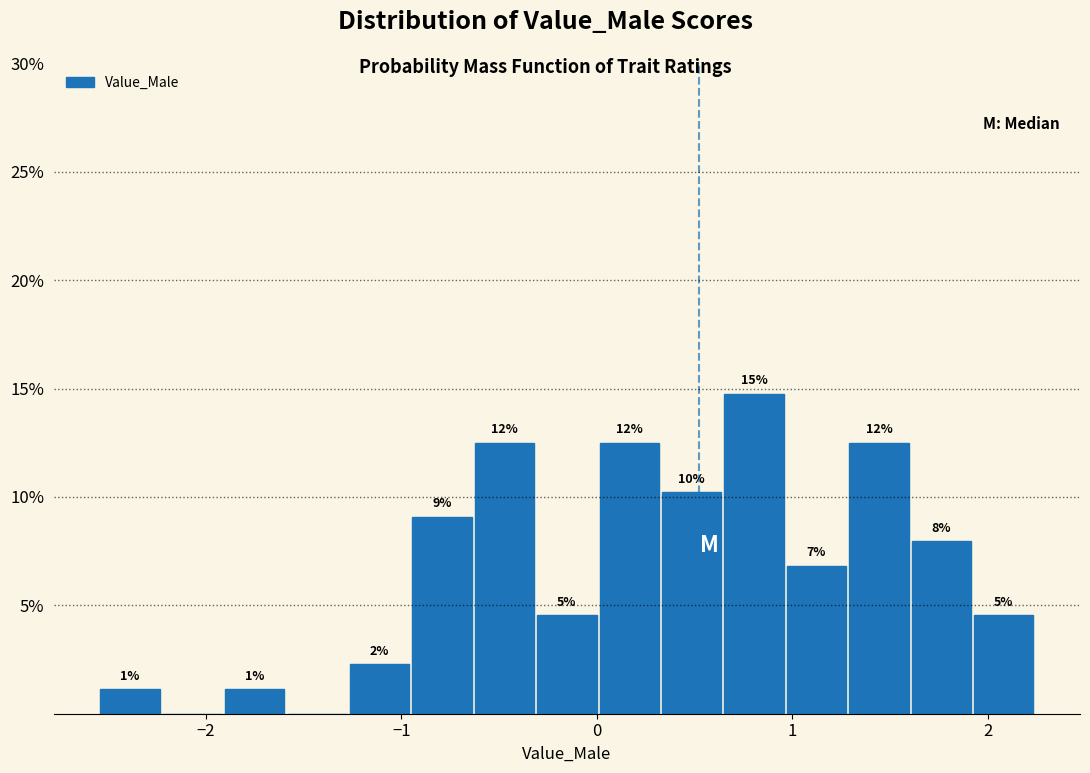

Around what value on the x-axis is the tallest bar? Give the approximate position of its centre, as read against the axis.

0.8